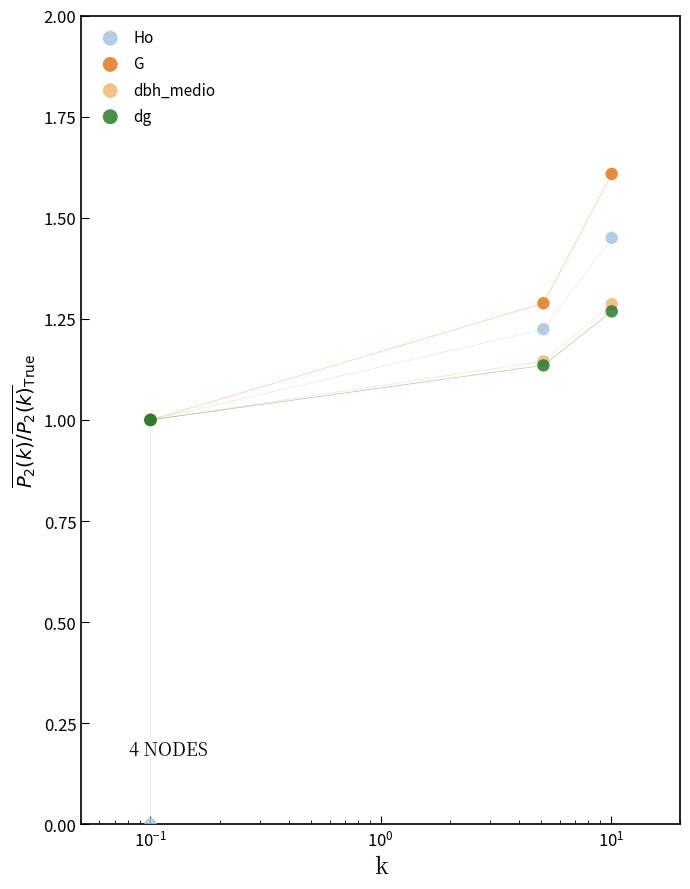

At how many categories does at least one series exceed 0?

4